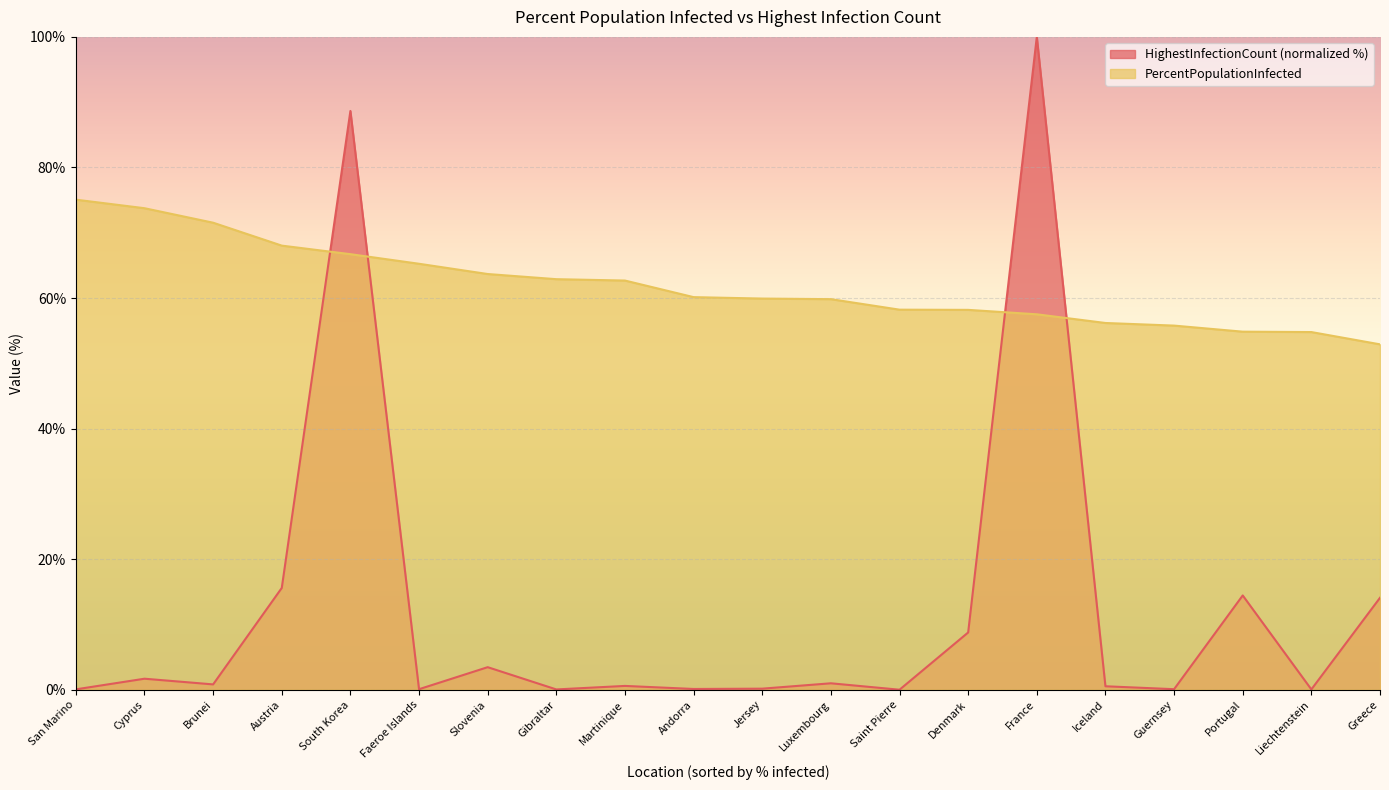

What is the sum of all HighestInfectionCount values?

250.3